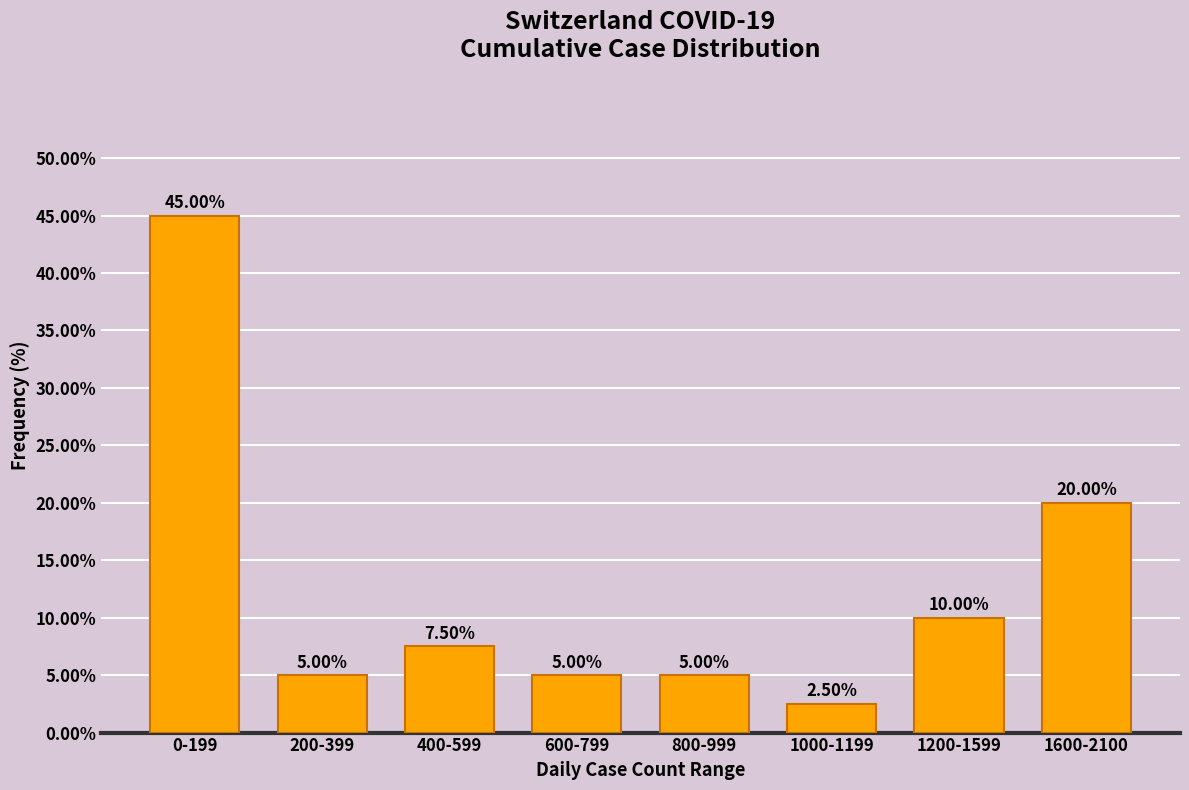

Which has a higher value, 1200-1599 or 1000-1199?

1200-1599